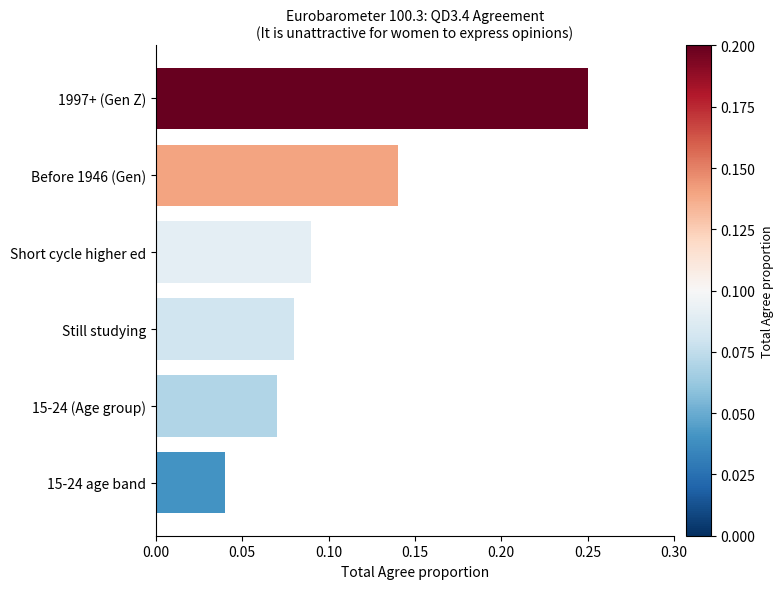

List the labels in order of value, largest first.

1997+ (Gen Z), Before 1946 (Gen), Short cycle higher ed, Still studying, 15-24 (Age group), 15-24 age band